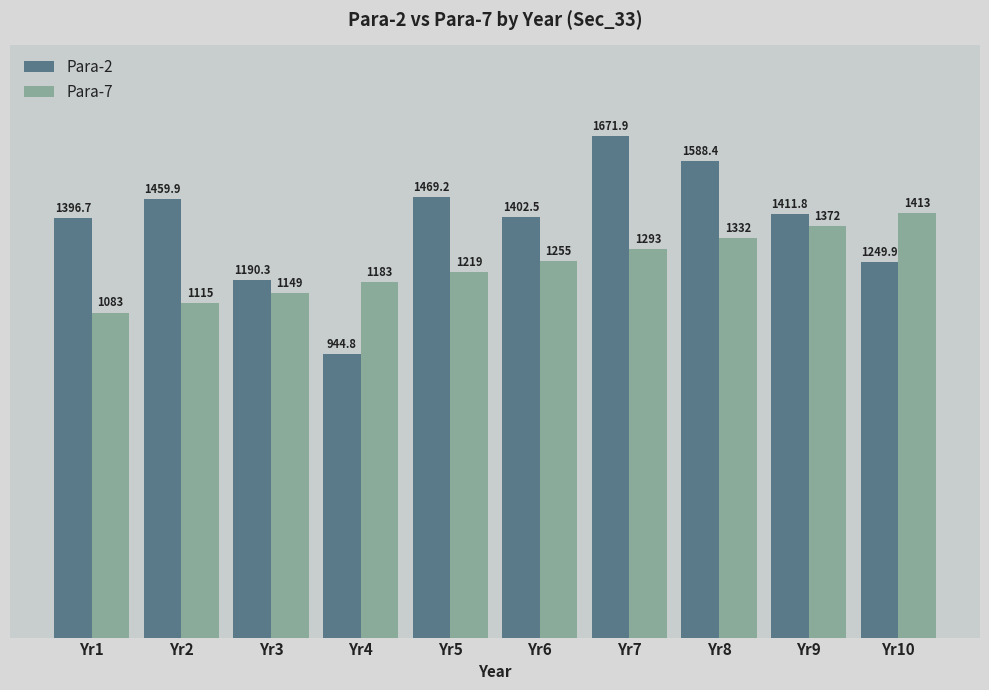

How many data points in Para-2 are above 1411?

5